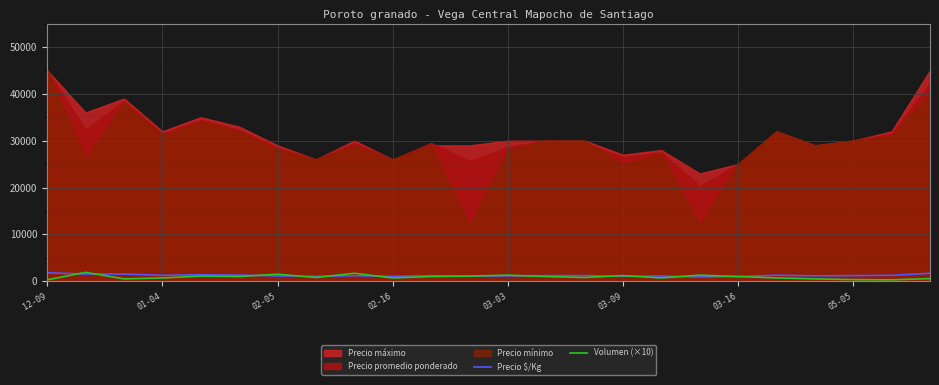

Is the value of Precio $/Kg at 03-03 greater than the value of Volumen (×10) at 03-09?

Yes